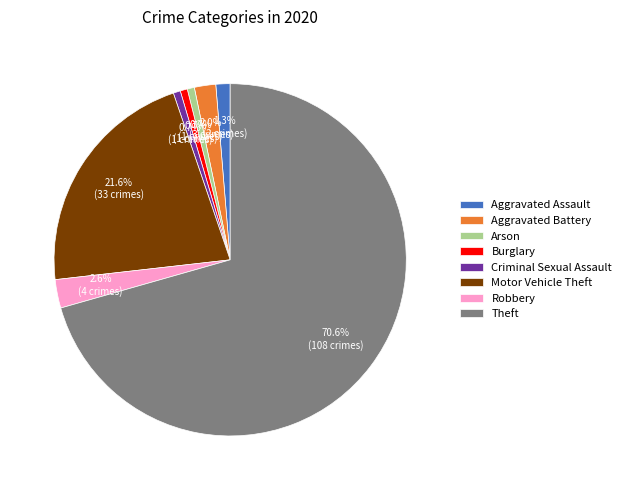

Which has a higher value, Arson or Theft?

Theft